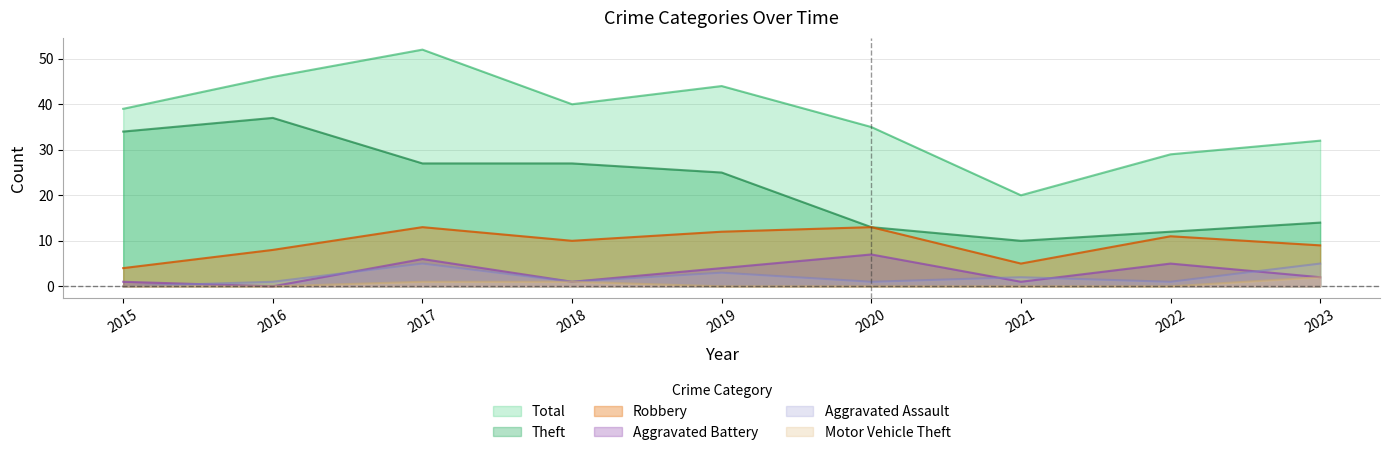

Rank the series by their maximum value, from lowest to highest.

Motor Vehicle Theft, Aggravated Assault, Aggravated Battery, Robbery, Theft, Total